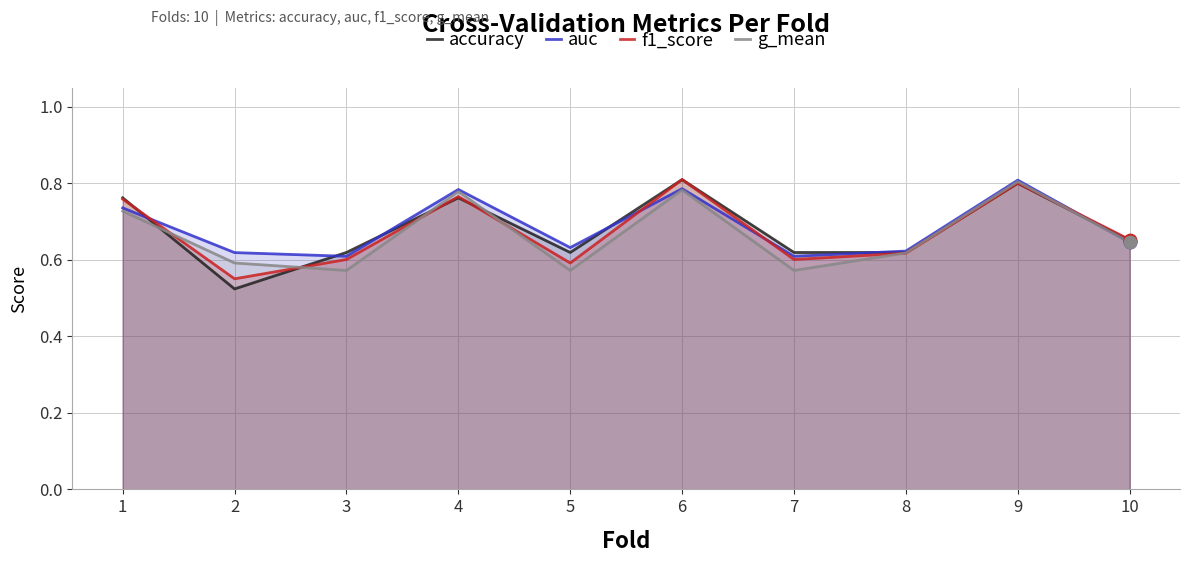

Which series reaches the maximum Y coordinate?

accuracy